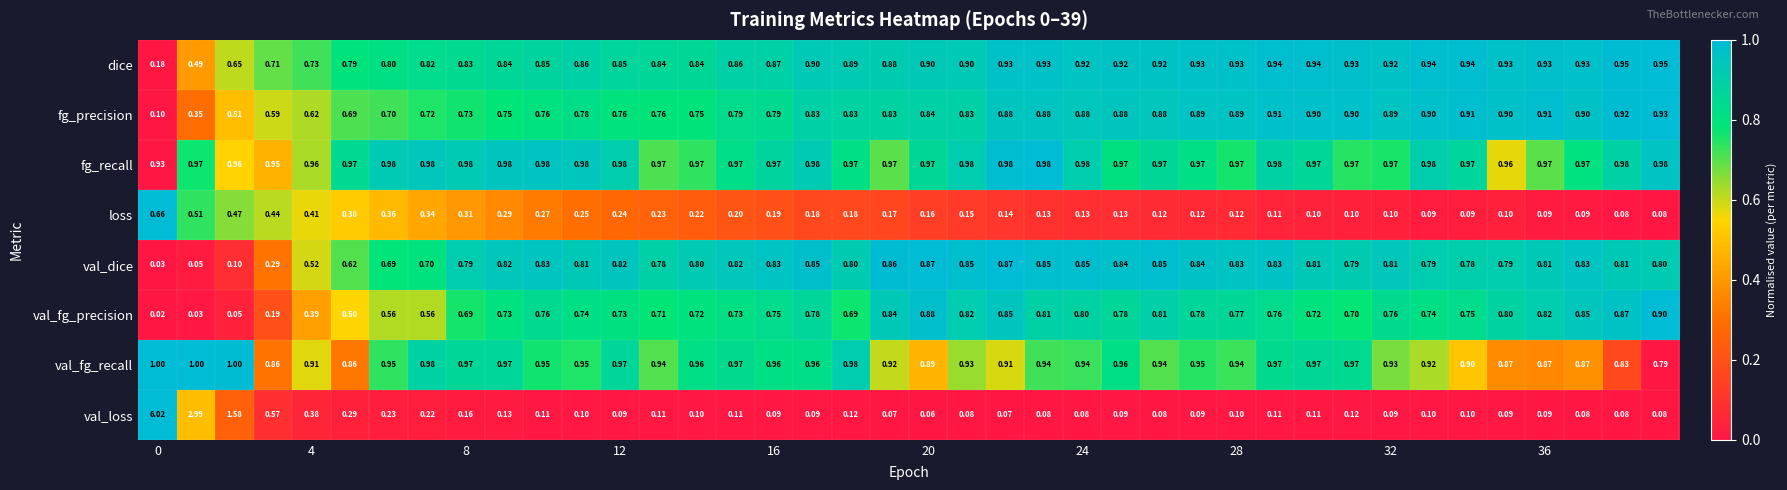

List the series in order of their peak value, highest first.

val_loss, val_fg_recall, fg_recall, dice, fg_precision, val_fg_precision, val_dice, loss